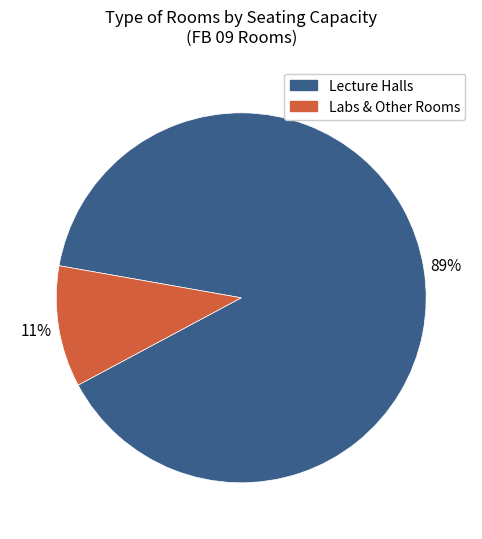

How many segments does this pie chart have?

2